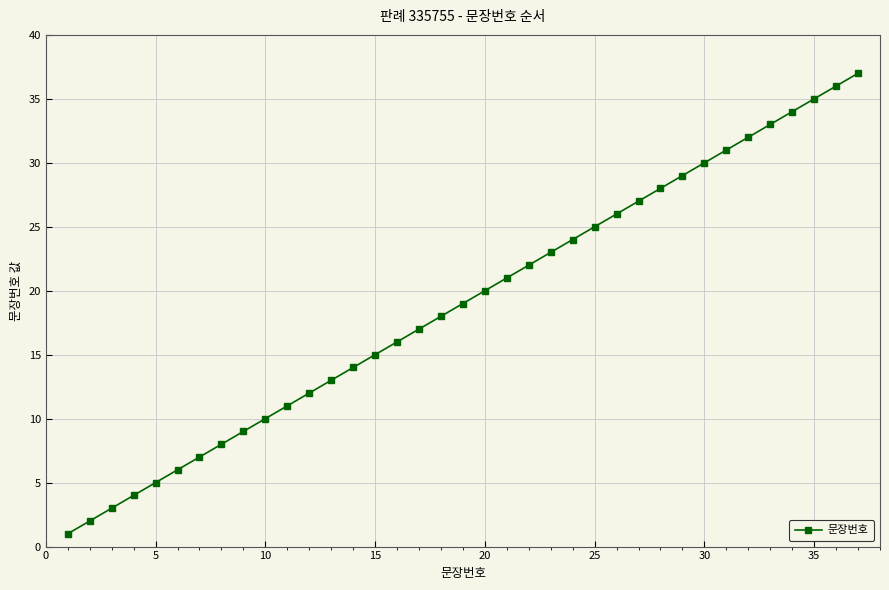

What is the maximum value shown in the chart?

37